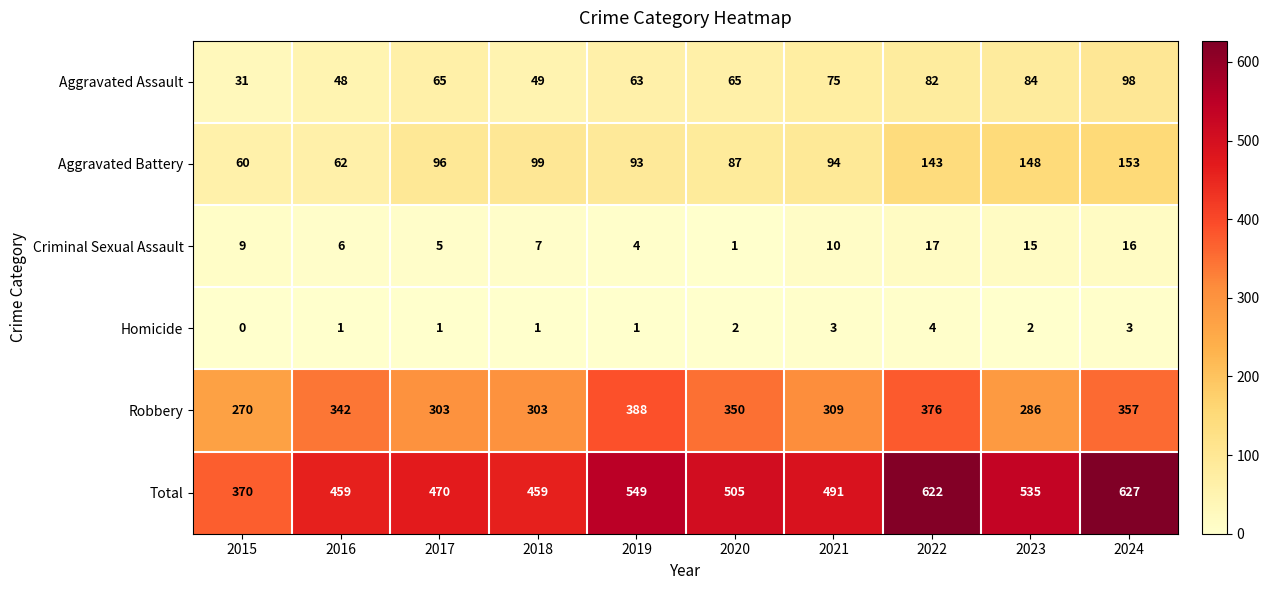

Which category has the lowest value in the Aggravated Battery series?

2015